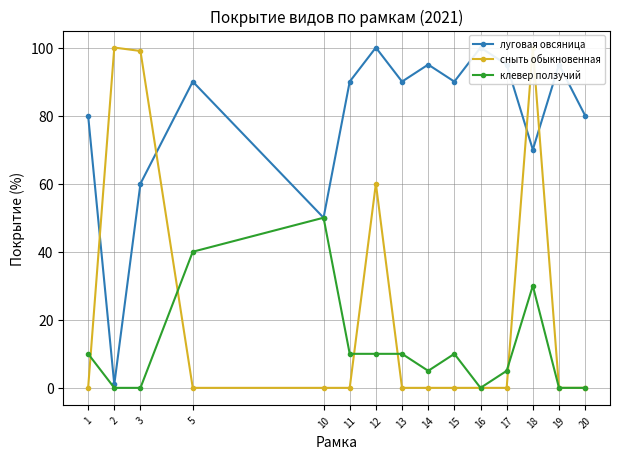

At which category does сныть обыкновенная reach its first local peak?

2